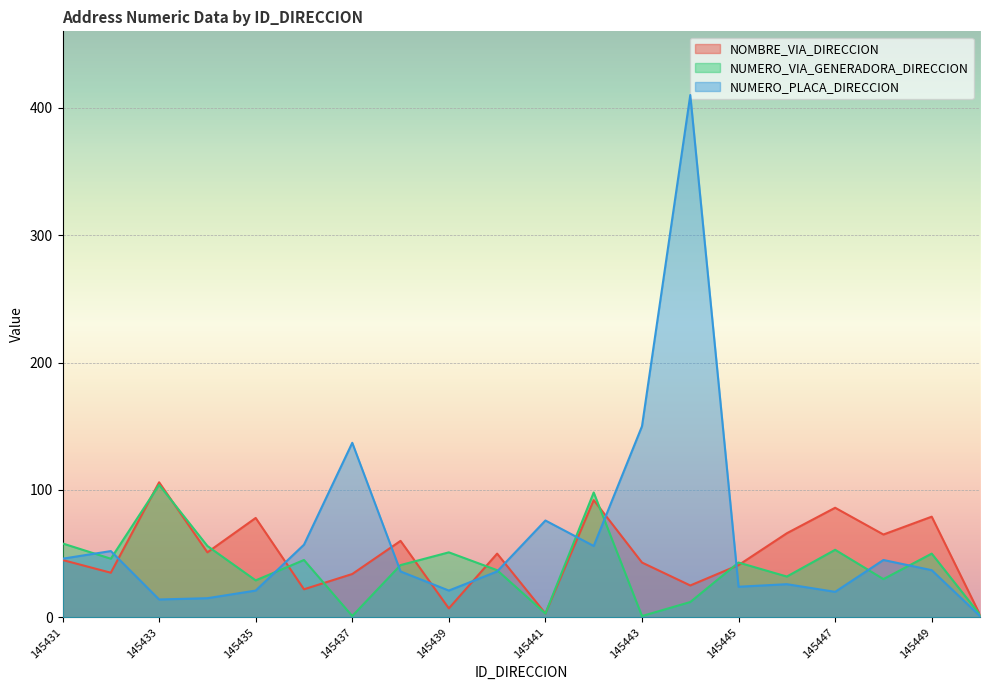

How many lines are shown in the chart?

3